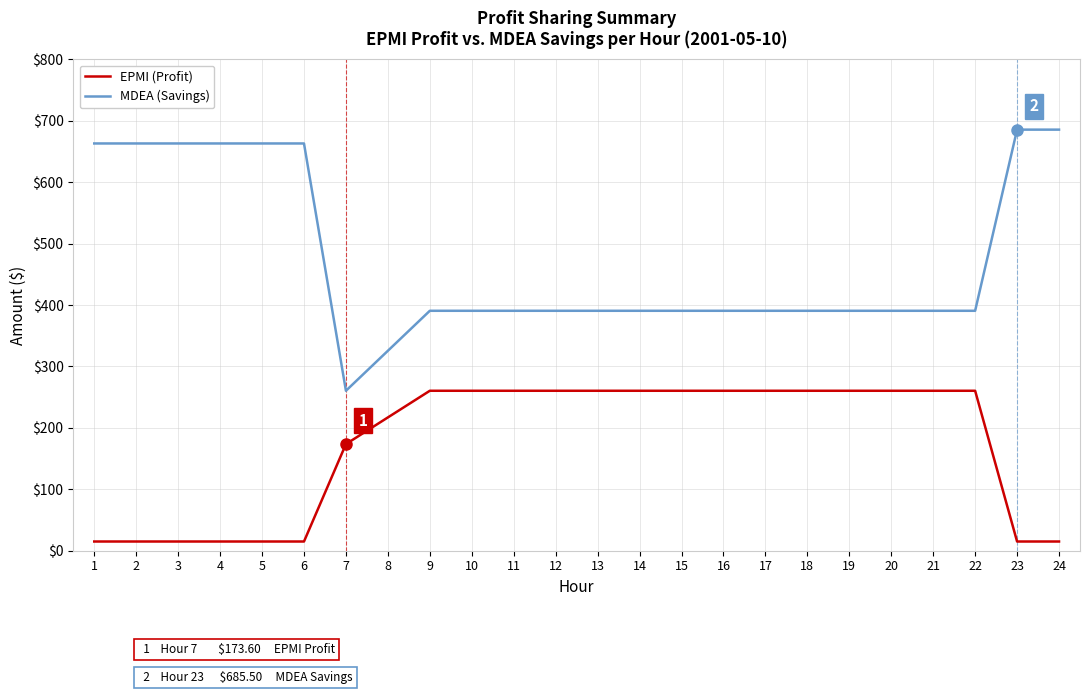

Is it true that MDEA (Savings) equals 663.0 at 3?

True